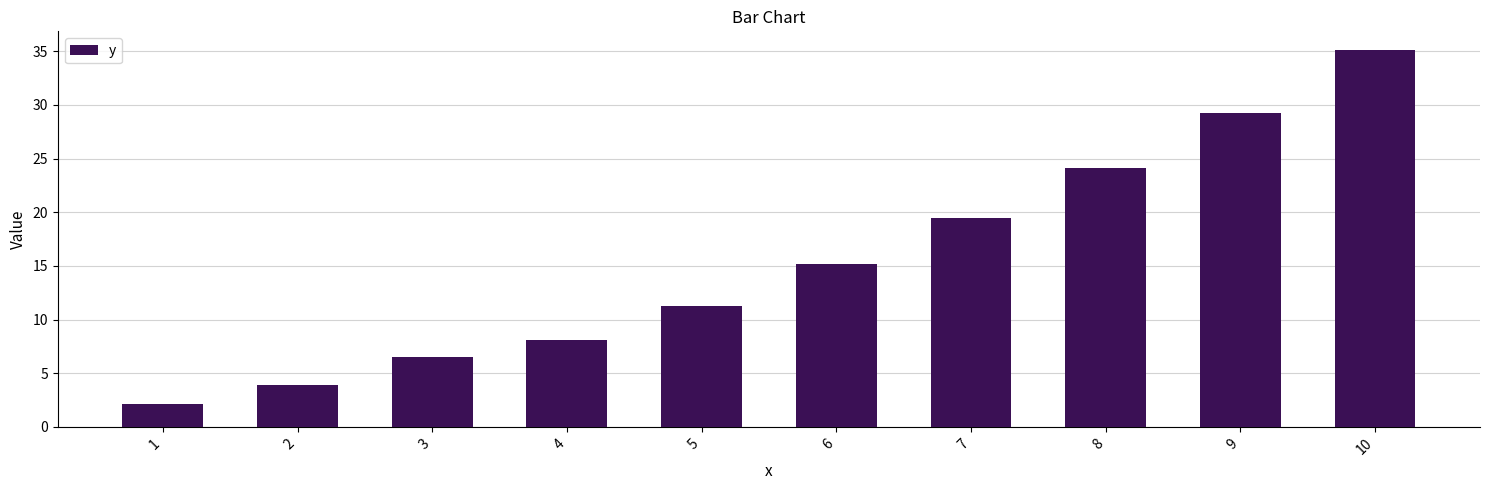

What is the sum of the values at 4 and 5?

19.4